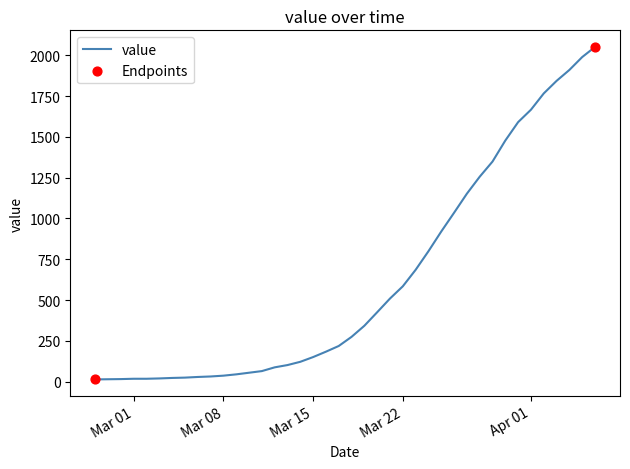

What is the difference between the maximum and minimum values?

2039